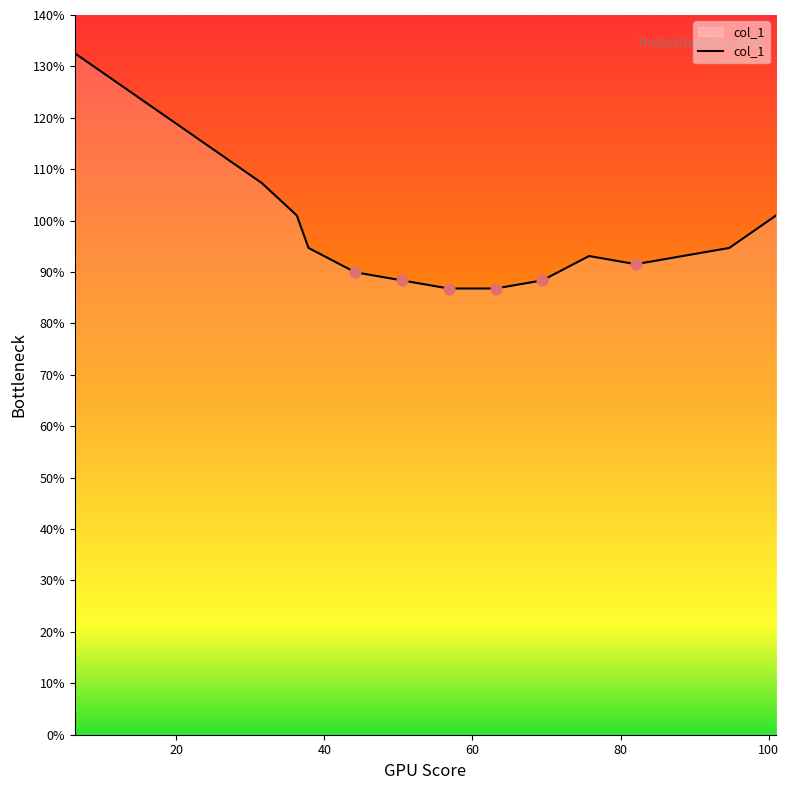

What is the maximum value shown in the chart?

132.6